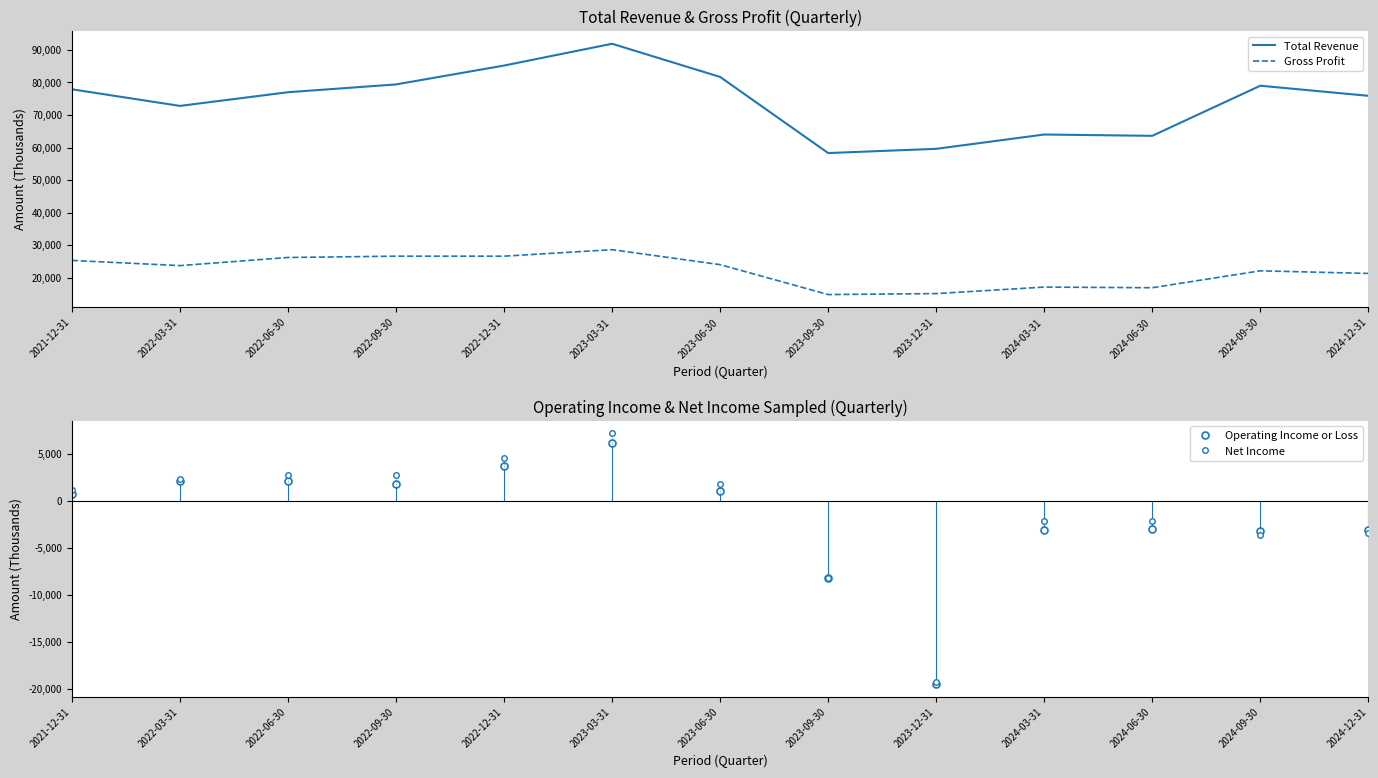

How many data points does each series have?

13